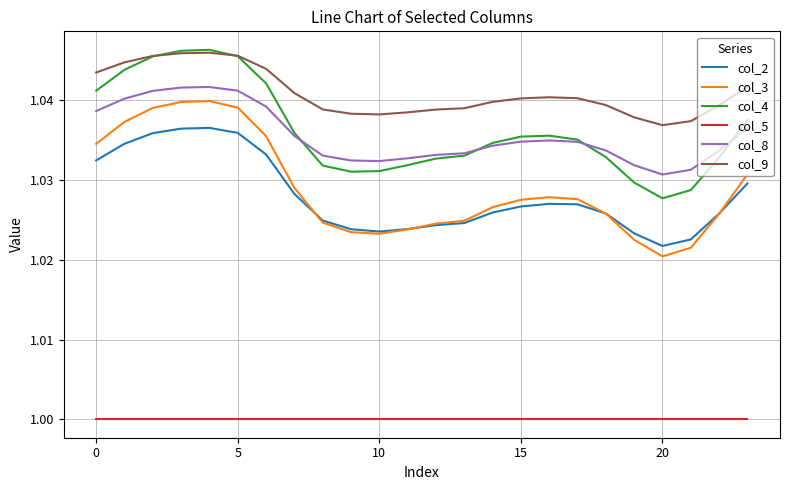

What are all the series names shown in the legend?

col_2, col_3, col_4, col_5, col_8, col_9